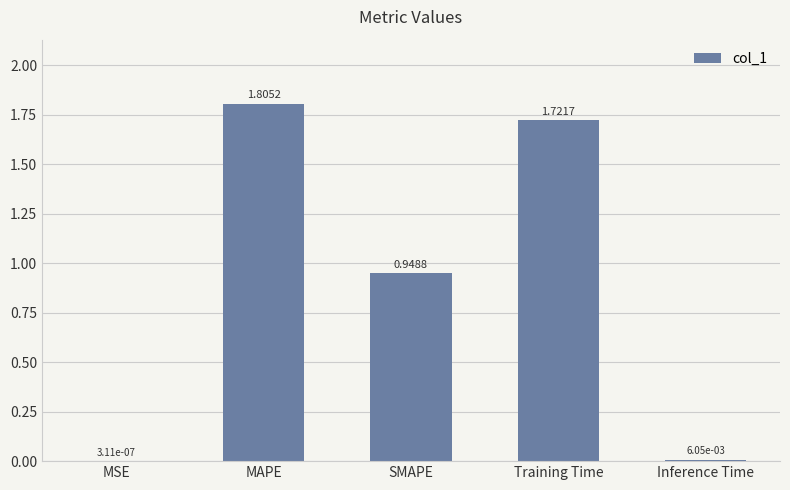

Approximately how many times larger is the value at SMAPE compared to Training Time?

0.6